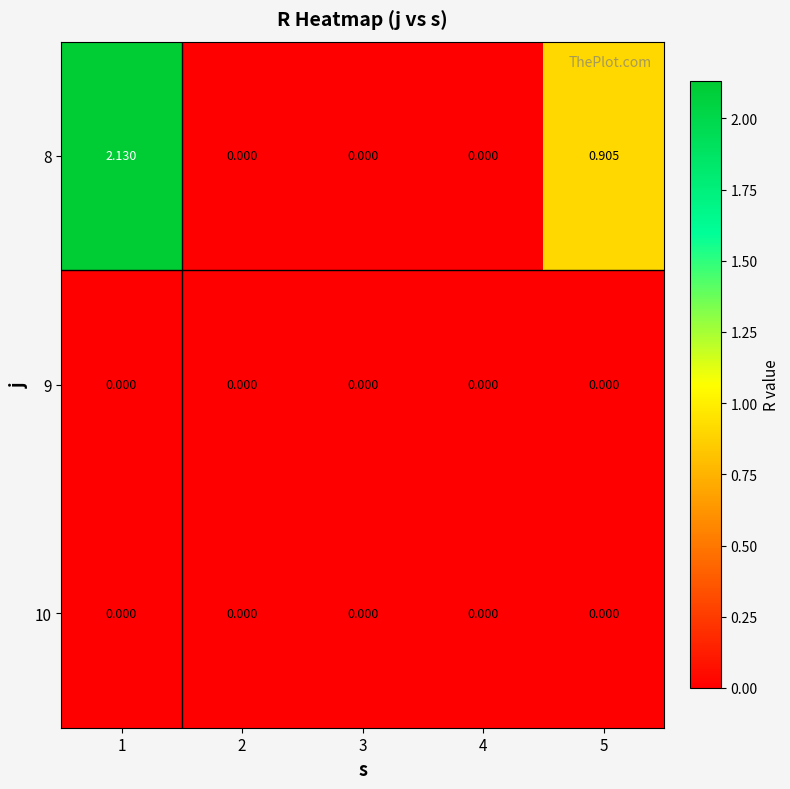

Rank the series by their maximum value, from highest to lowest.

8, 9, 10